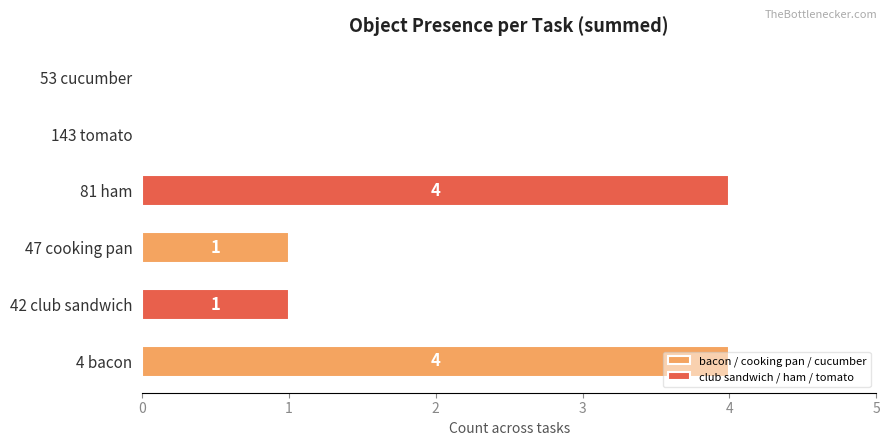

What is the greatest value displayed?

4